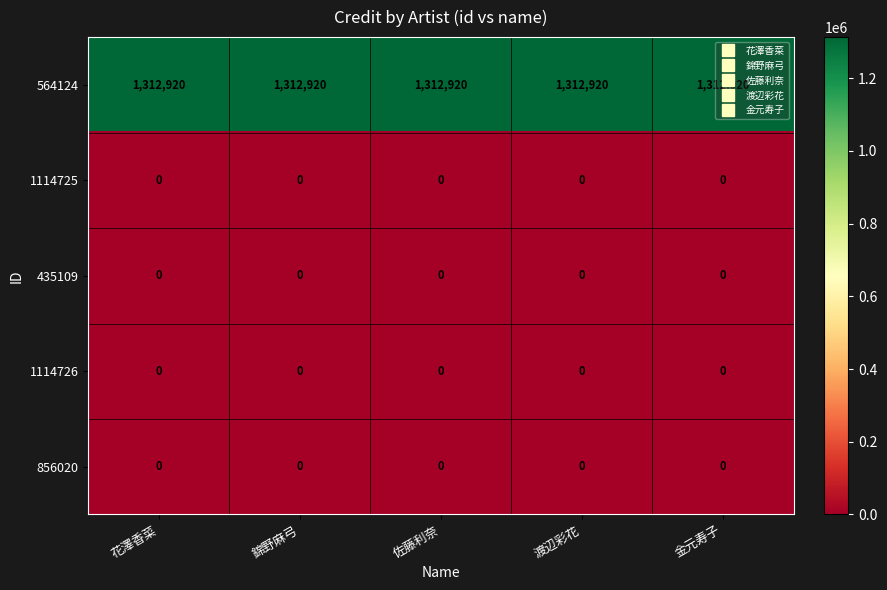

True or false: 564124 has a value of 1312920 at 花澤香菜.

True